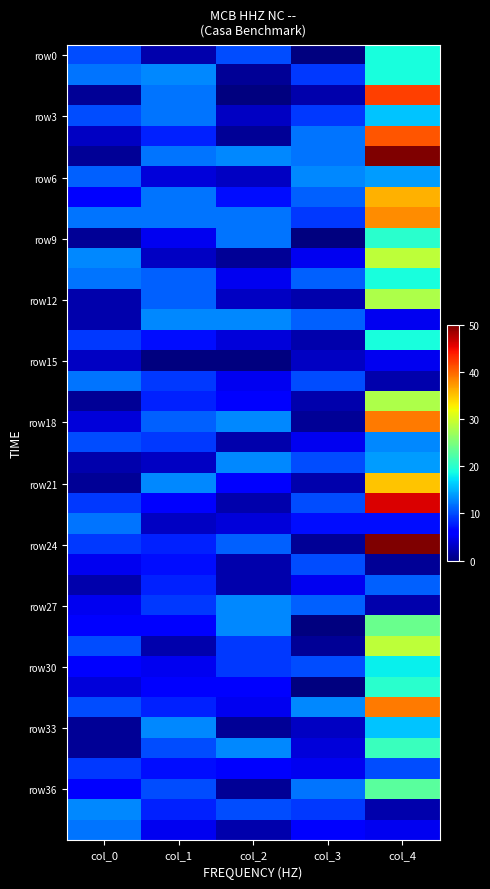

Which has a higher value, col_0 or col_1?

col_0